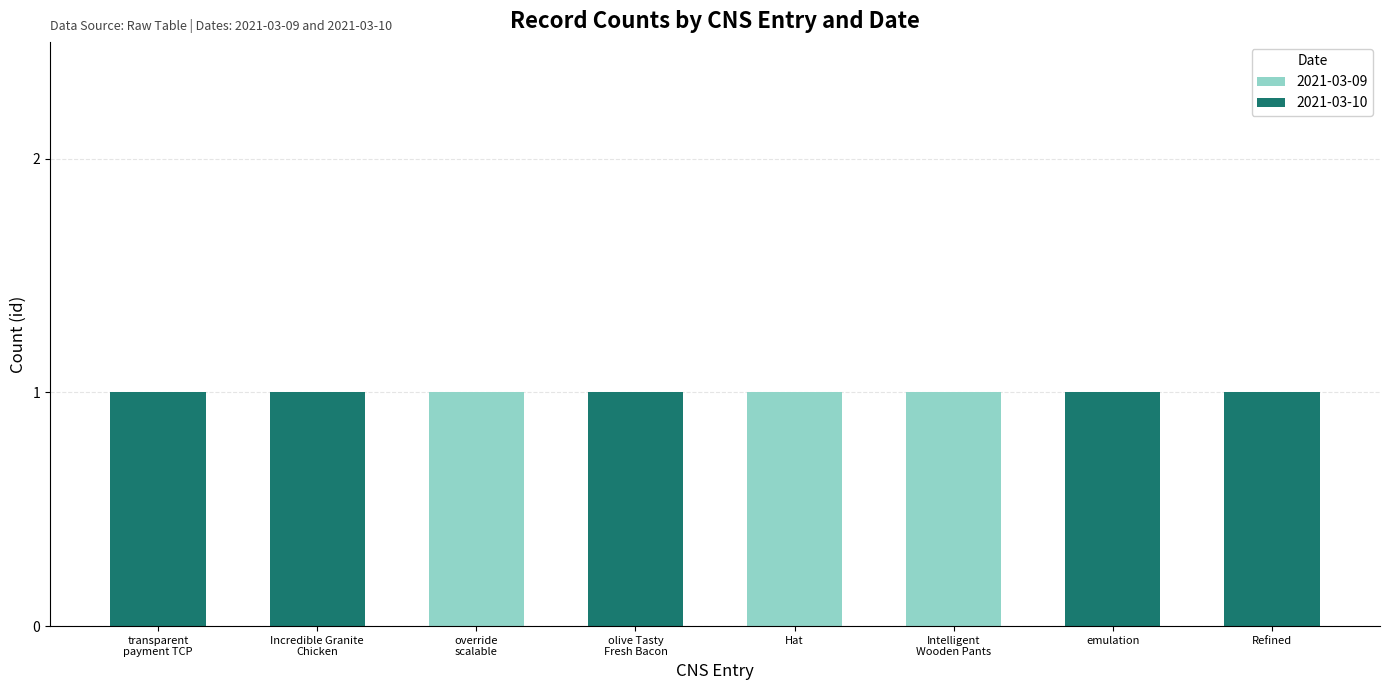

Is it true that 2021-03-09 equals 0 at emulation?

True